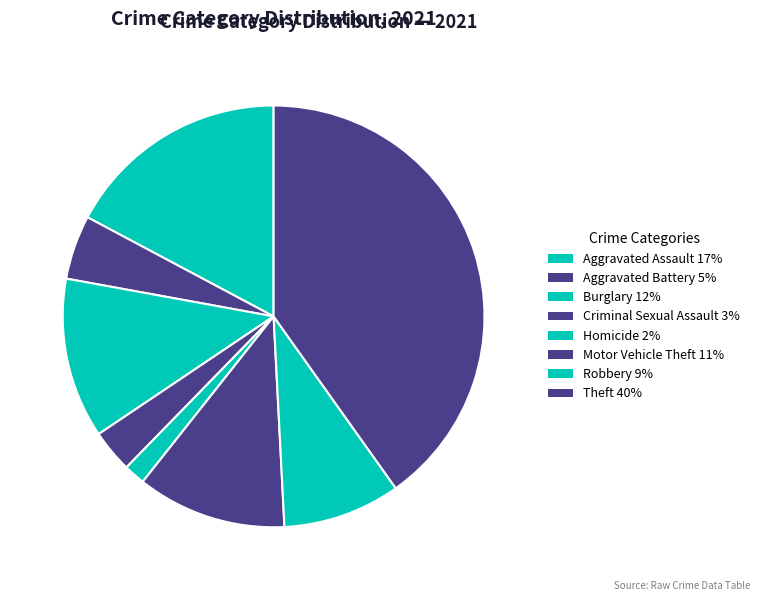

Which slice is the largest?

Theft